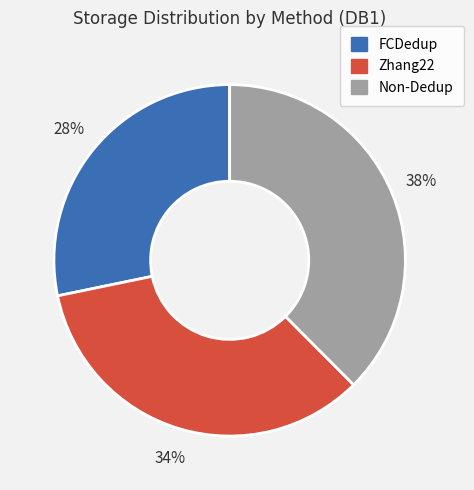

Which category has the biggest portion of the pie?

Non-Dedup